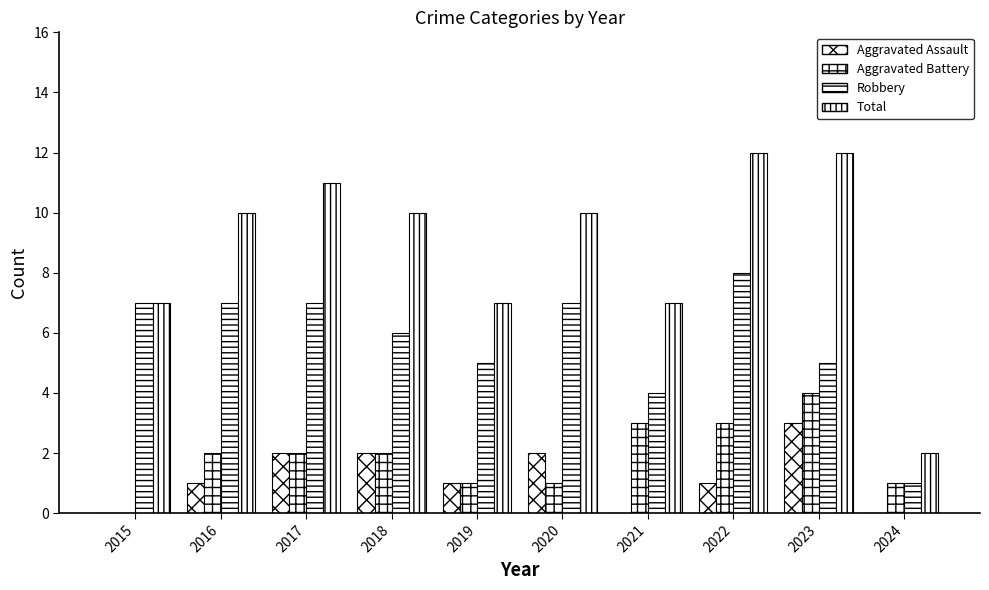

How many distinct data groups are displayed?

4